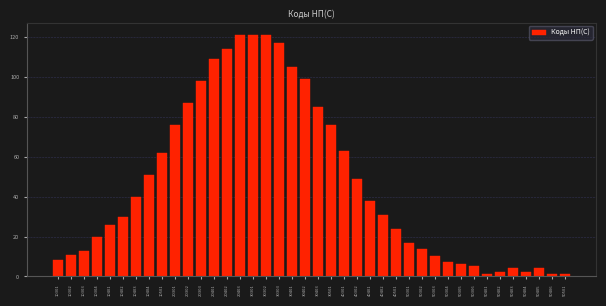

The chart shows a value of 1 at 50406. True or false?

True